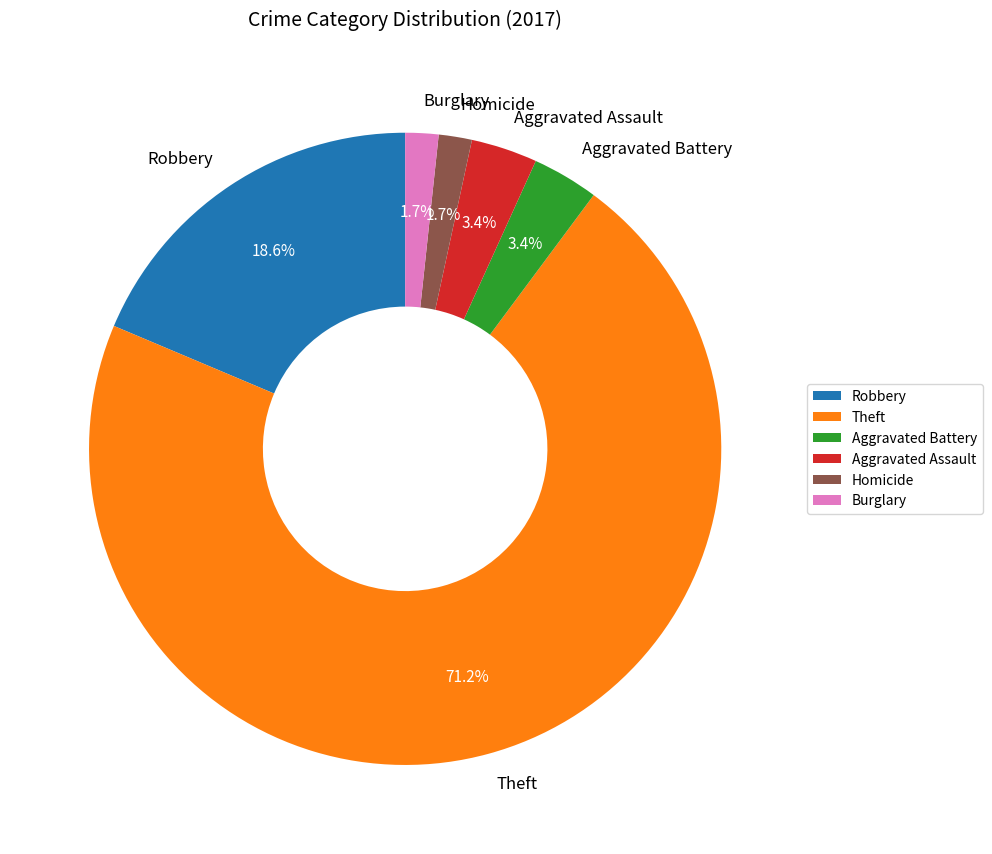

Combined, do Aggravated Assault and Aggravated Battery account for over 50%?

No